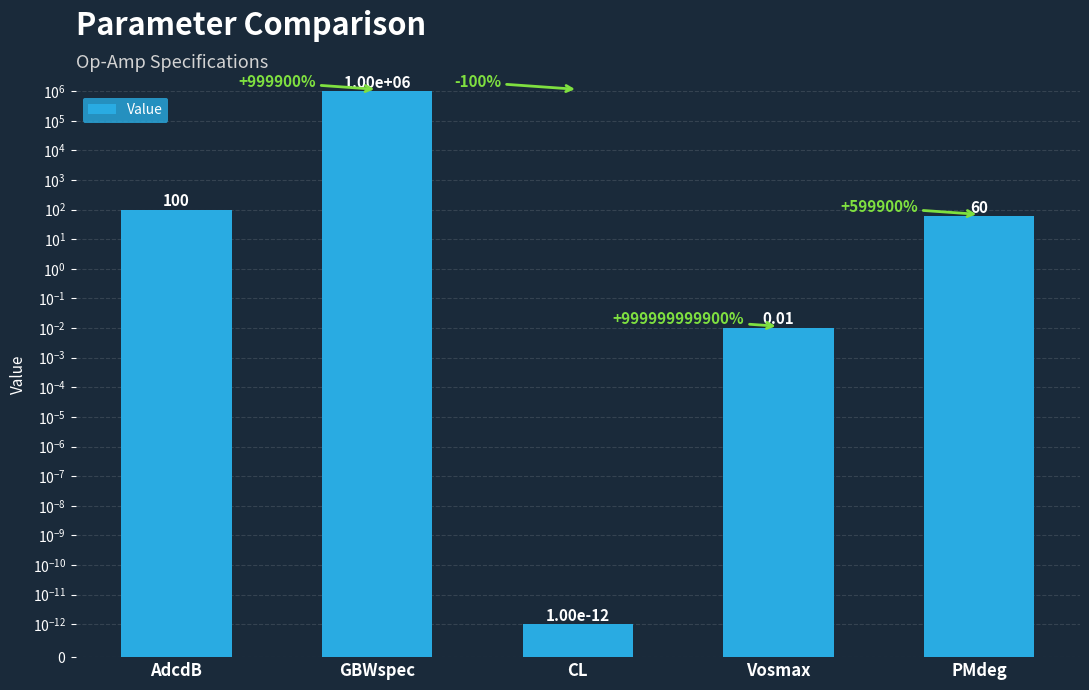

The value at AdcdB is 153.6. True or false?

False